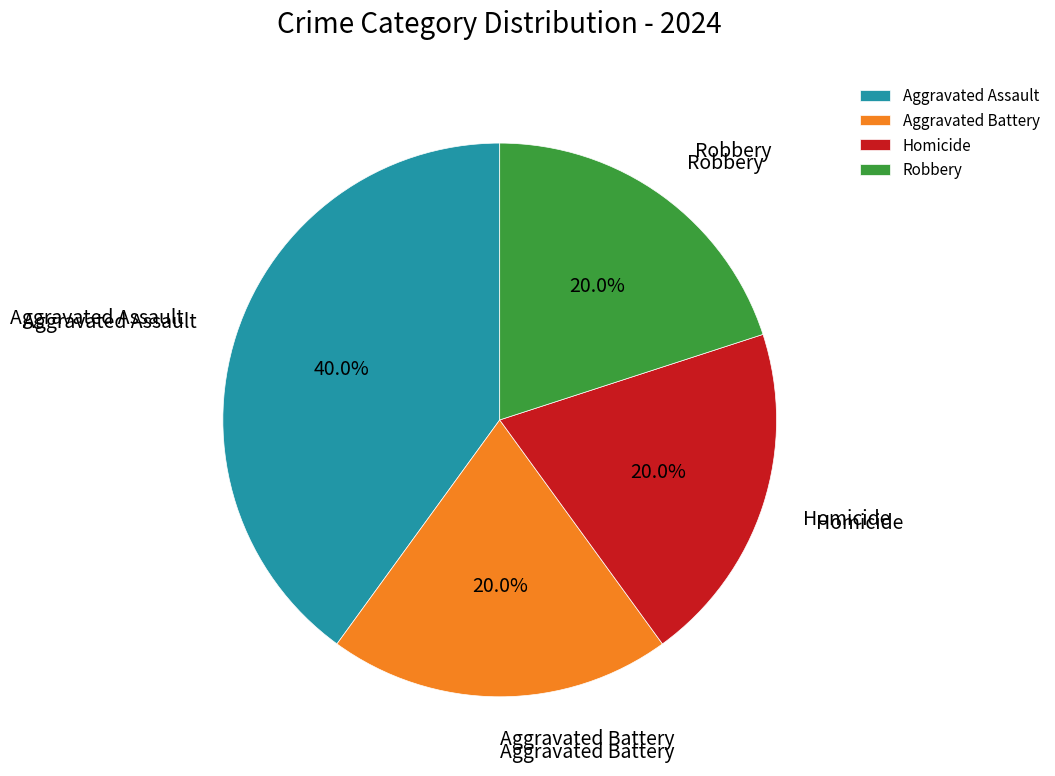

How many slices are in this pie chart?

4